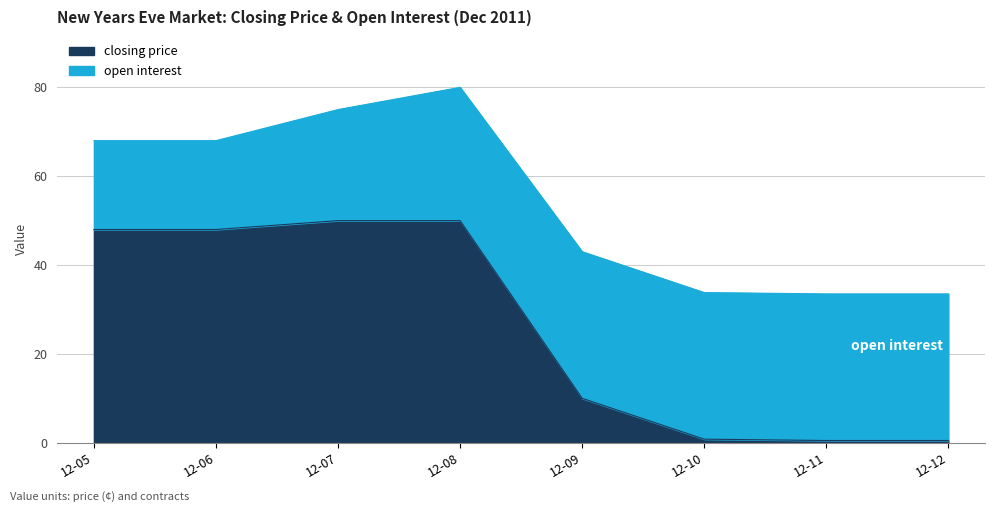

Reading left to right, what are all the values shown in this chart?

48.0	48.0	50.0	50.0	10.0	0.8	0.5	0.5